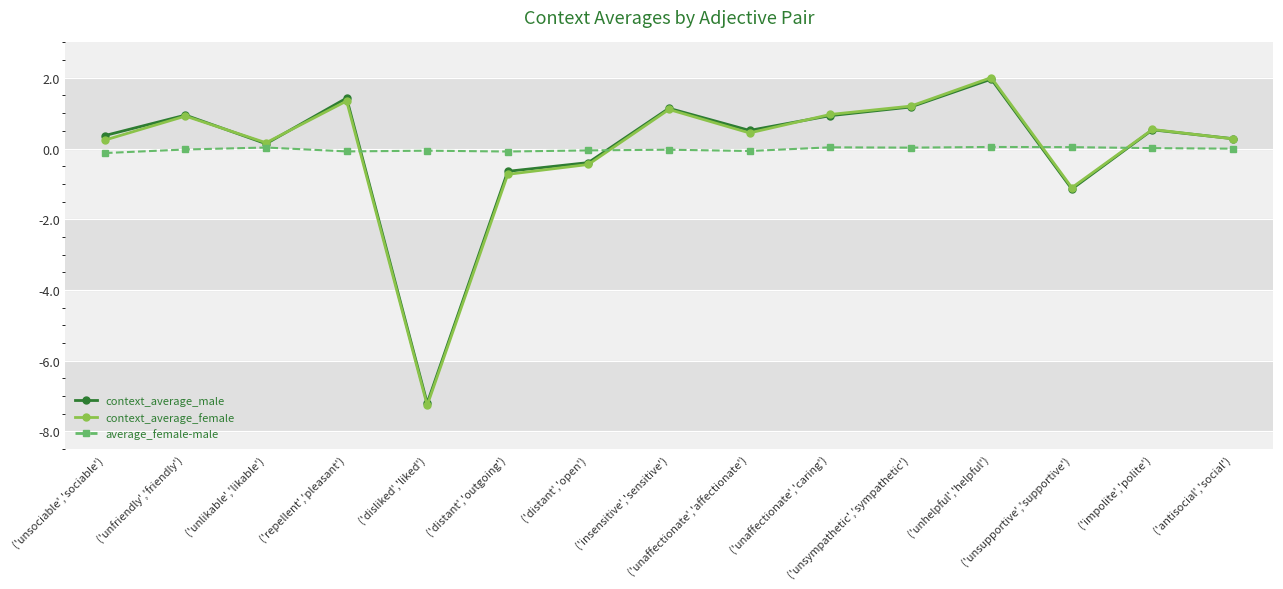

Count the number of data series in this chart.

3